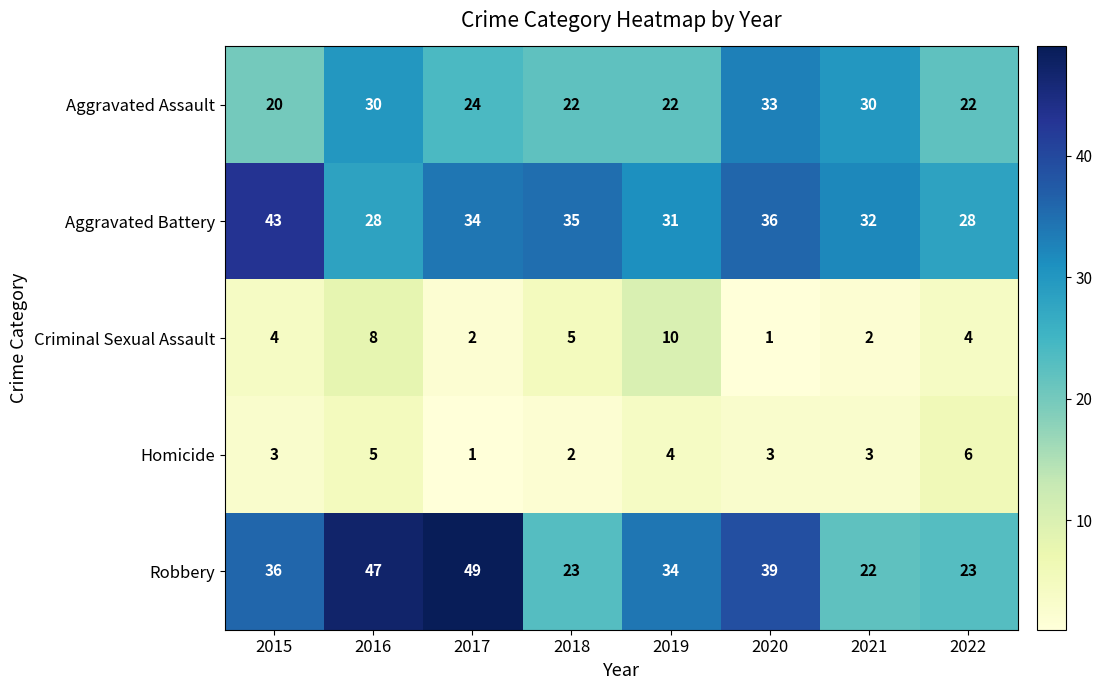

Rank the series by their maximum value, from highest to lowest.

Robbery, Aggravated Battery, Aggravated Assault, Criminal Sexual Assault, Homicide